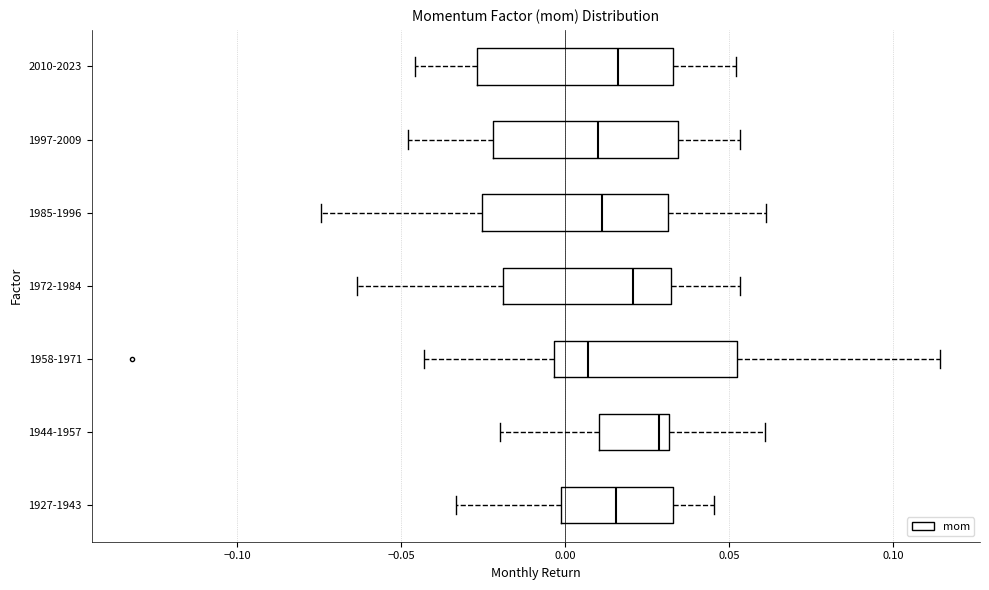

Reading bottom to top, transcribe this box plot: for each box, give where its median line is, the range the box spans, and where its two whiskers end, as read against the x-axis. The values are not printed on the chart, so give them approximately, as read against the axis.

1927-1943: median 0.015, box 0.000 to 0.035, whiskers -0.035 to 0.045
1944-1957: median 0.030 (just left of the box's right edge), box 0.010 to 0.030, whiskers -0.020 to 0.060
1958-1971: median 0.005, box -0.005 to 0.050, whiskers -0.045 to 0.115
1972-1984: median 0.020, box -0.020 to 0.030, whiskers -0.065 to 0.055
1985-1996: median 0.010, box -0.025 to 0.030, whiskers -0.075 to 0.060
1997-2009: median 0.010, box -0.020 to 0.035, whiskers -0.050 to 0.055
2010-2023: median 0.015, box -0.025 to 0.035, whiskers -0.045 to 0.050